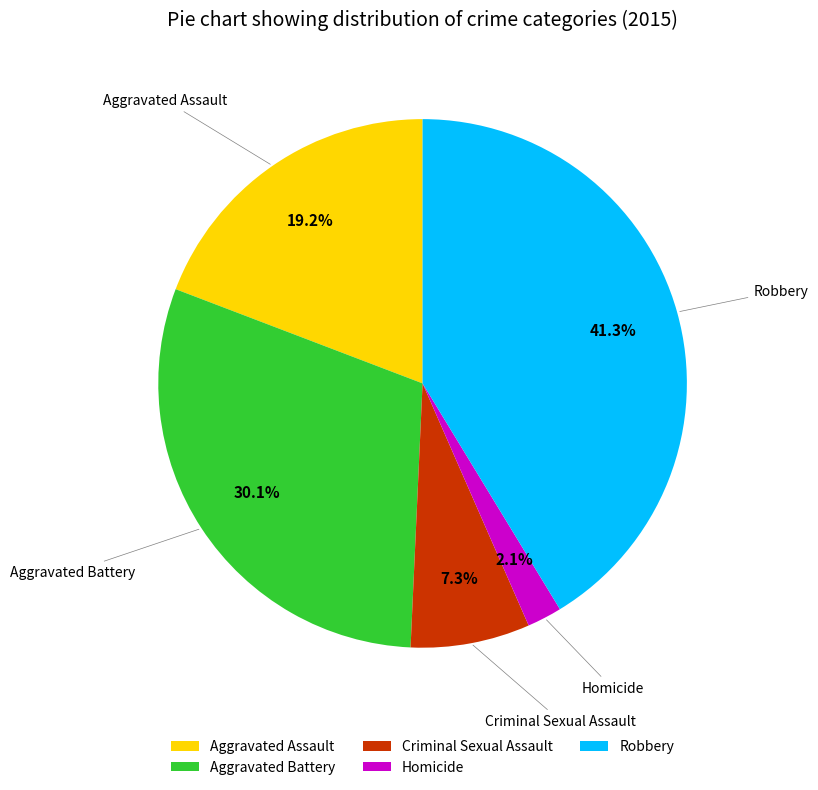

True or false: Robbery accounts for 41% of the total.

True